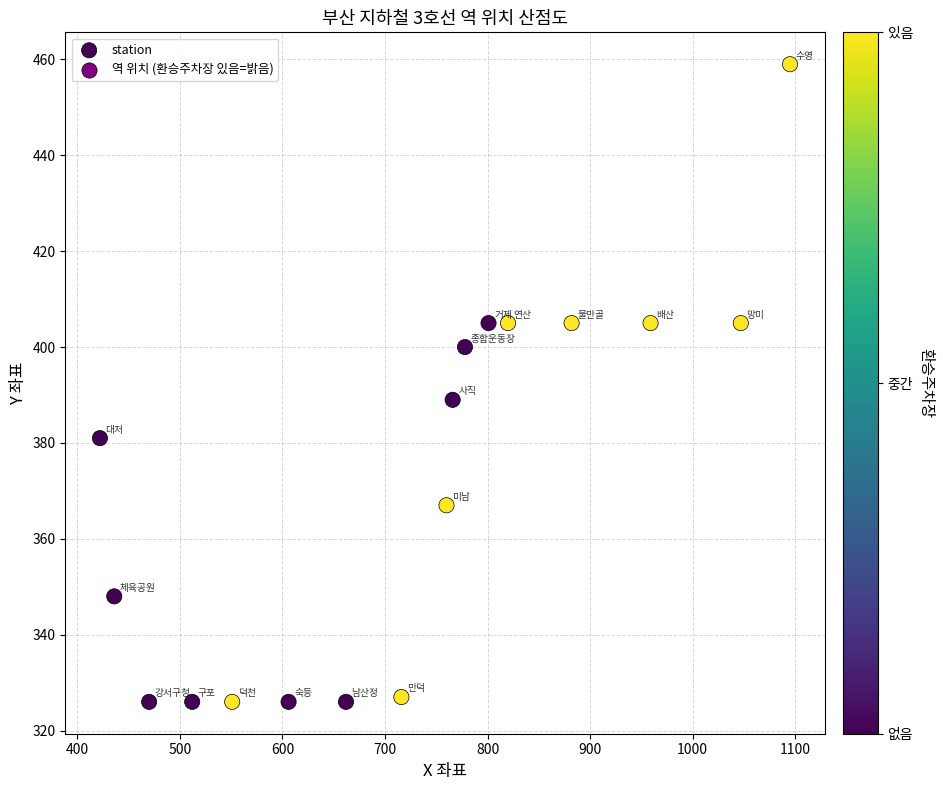

What is the range of Y values (max minus min)?

133